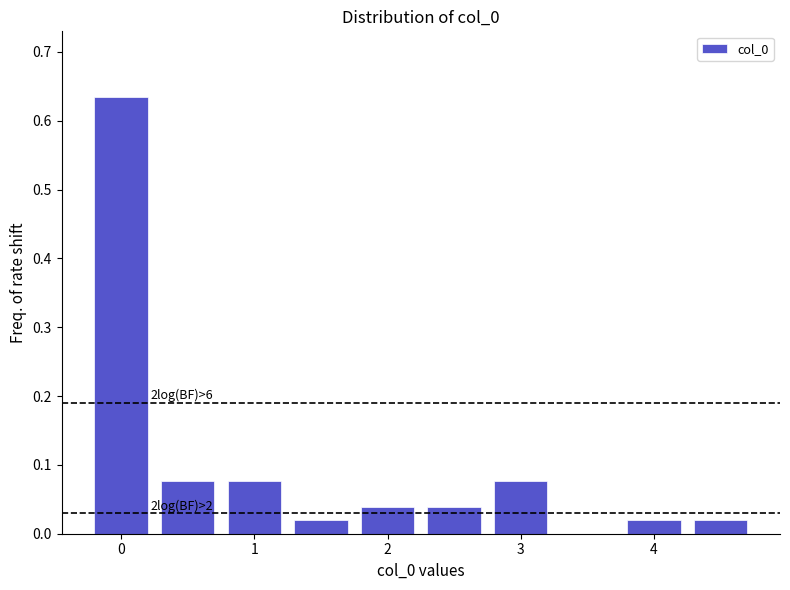

Which range on the x-axis has the tallest bar?

-0.25 to 0.25